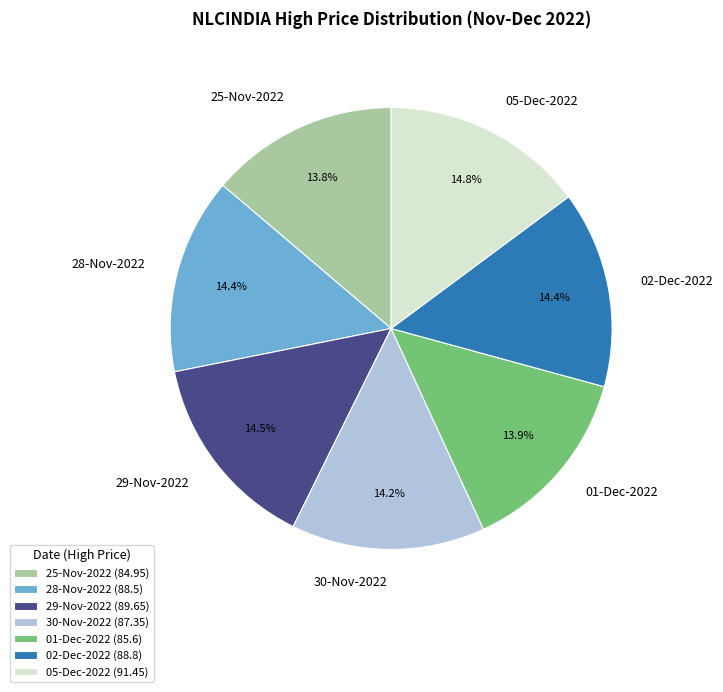

Does 01-Dec-2022 represent more than half of the total?

No